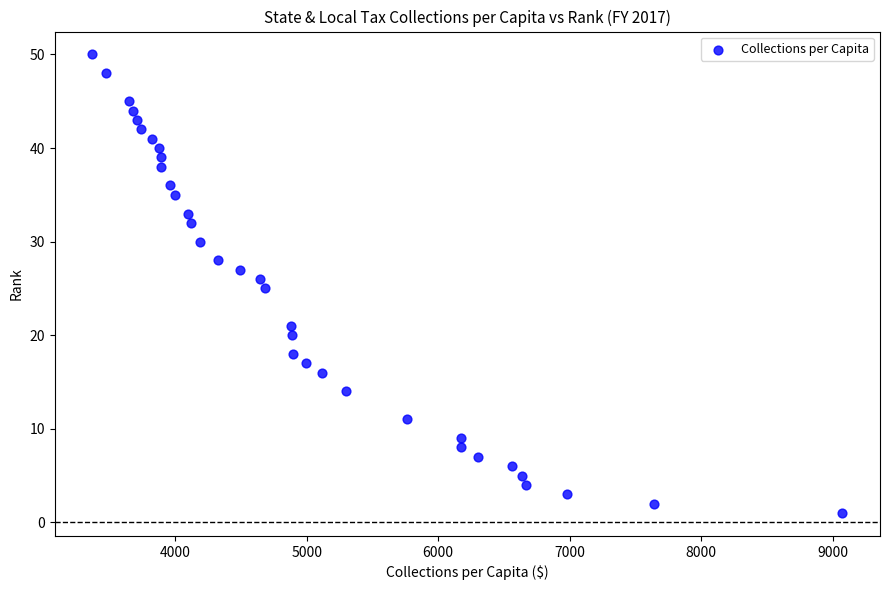

What is the range of Y values (max minus min)?

49